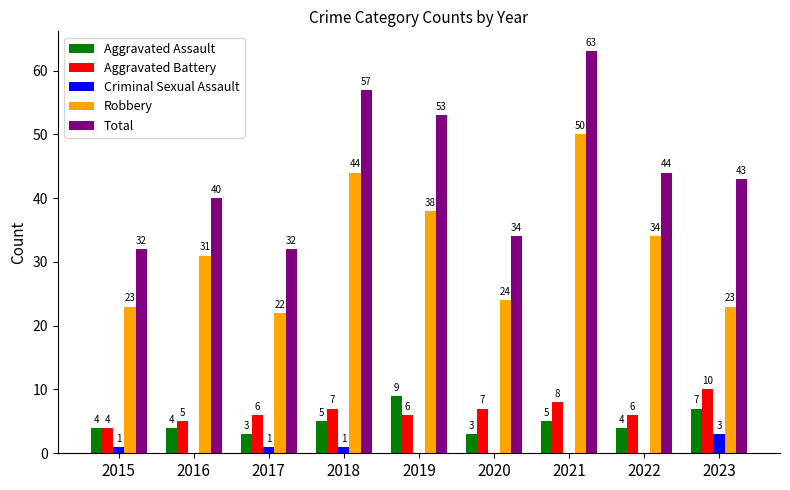

Reading left to right, extract all data points from this chart.

Aggravated Assault: 4	4	3	5	9	3	5	4	7
Aggravated Battery: 4	5	6	7	6	7	8	6	10
Criminal Sexual Assault: 1	0	1	1	0	0	0	0	3
Robbery: 23	31	22	44	38	24	50	34	23
Total: 32	40	32	57	53	34	63	44	43